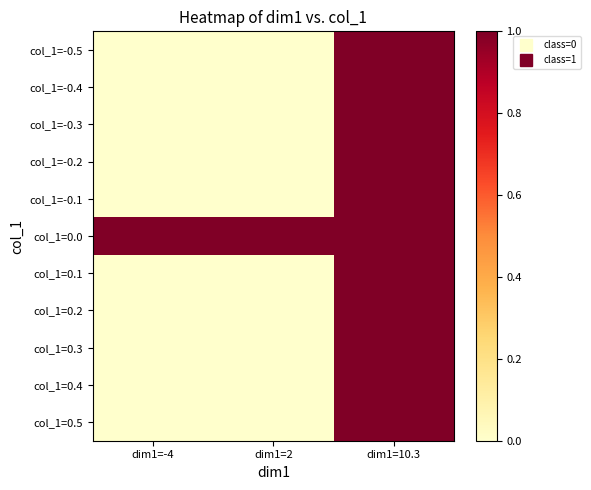

What is the total value across all series at dim1=10.3?

11